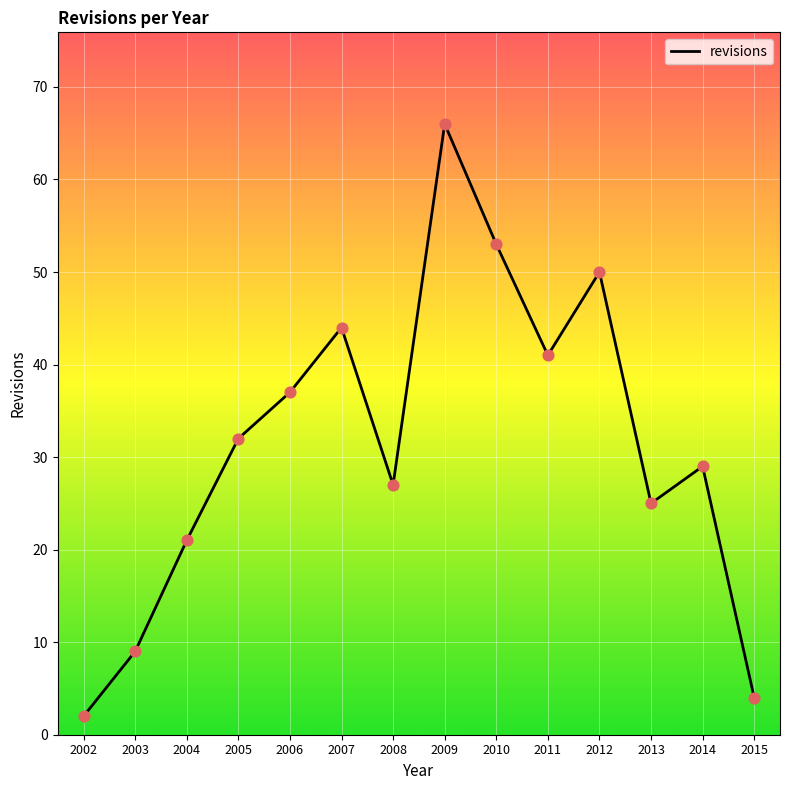

What is the ratio of the value at 2003 to the value at 2013?

0.4